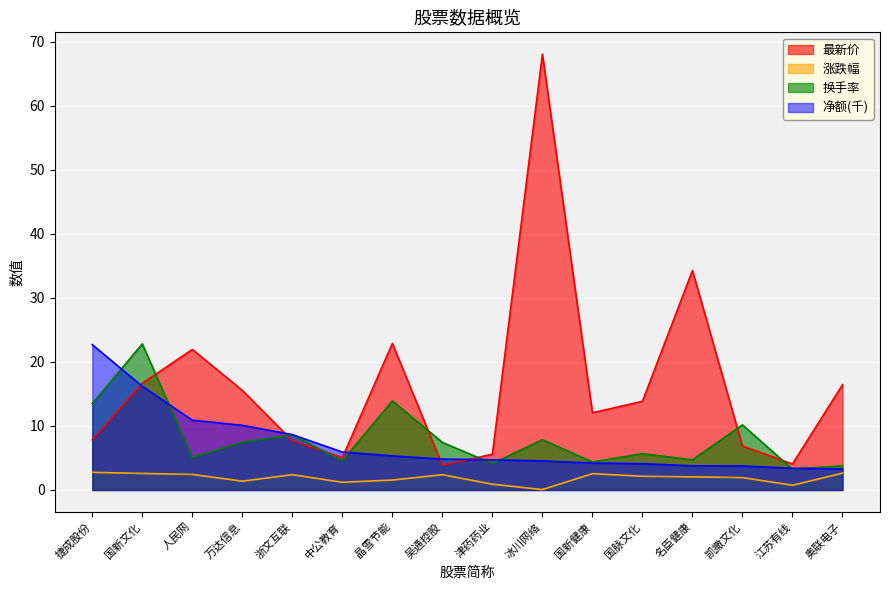

Reading right to left, what are all the values shown in this chart?

最新价: 奥联电子=16.4	江苏有线=4.1	凯撒文化=6.9	名臣健康=34.3	国脉文化=13.8	国新健康=12.1	冰川网络=68.1	津药药业=5.6	吴通控股=3.9	晶雪节能=22.9	中公教育=5.1	浙文互联=7.7	万达信息=15.6	人民网=22.0	国新文化=16.7	捷成股份=7.8
涨跌幅: 奥联电子=2.6	江苏有线=0.7	凯撒文化=1.9	名臣健康=2.0	国脉文化=2.1	国新健康=2.5	冰川网络=0.1	津药药业=0.9	吴通控股=2.4	晶雪节能=1.6	中公教育=1.2	浙文互联=2.4	万达信息=1.4	人民网=2.4	国新文化=2.6	捷成股份=2.8
换手率: 奥联电子=3.8	江苏有线=3.2	凯撒文化=10.2	名臣健康=4.7	国脉文化=5.7	国新健康=4.4	冰川网络=7.8	津药药业=4.1	吴通控股=7.4	晶雪节能=13.9	中公教育=4.6	浙文互联=8.6	万达信息=7.5	人民网=5.1	国新文化=22.8	捷成股份=13.5
净额: 奥联电子=3.3	江苏有线=3.4	凯撒文化=3.8	名臣健康=3.8	国脉文化=4.1	国新健康=4.2	冰川网络=4.5	津药药业=4.7	吴通控股=4.8	晶雪节能=5.3	中公教育=5.9	浙文互联=8.6	万达信息=10.1	人民网=10.9	国新文化=16.2	捷成股份=22.7